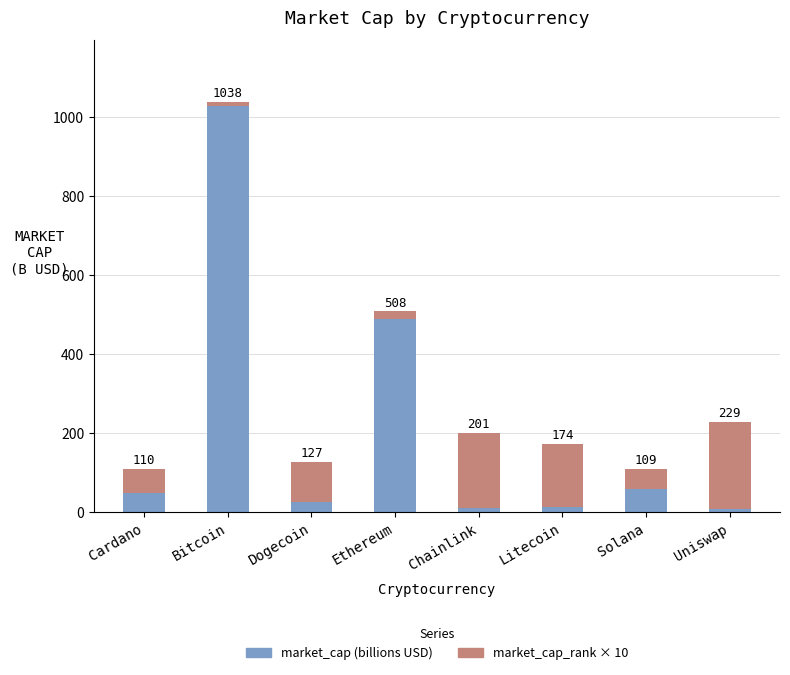

Rank the series by their maximum value, from highest to lowest.

market_cap (billions USD), market_cap_rank × 10